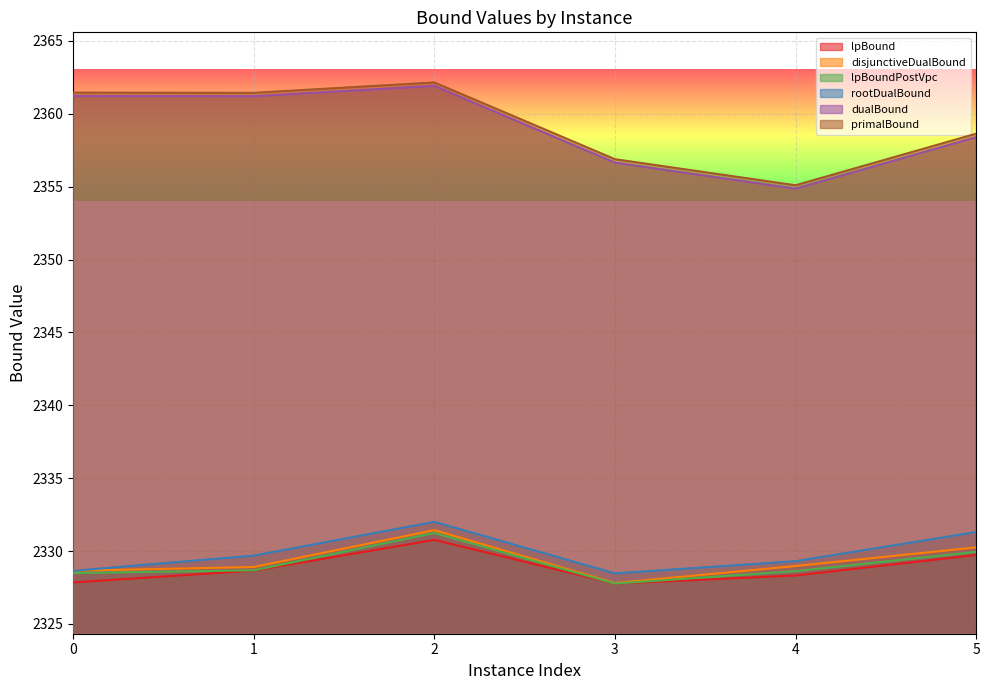

At which category is the sum across all series the highest?

2